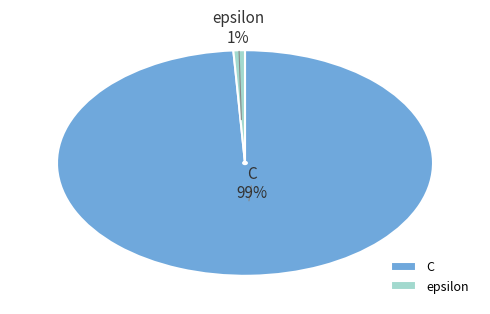

What is the majority slice?

C